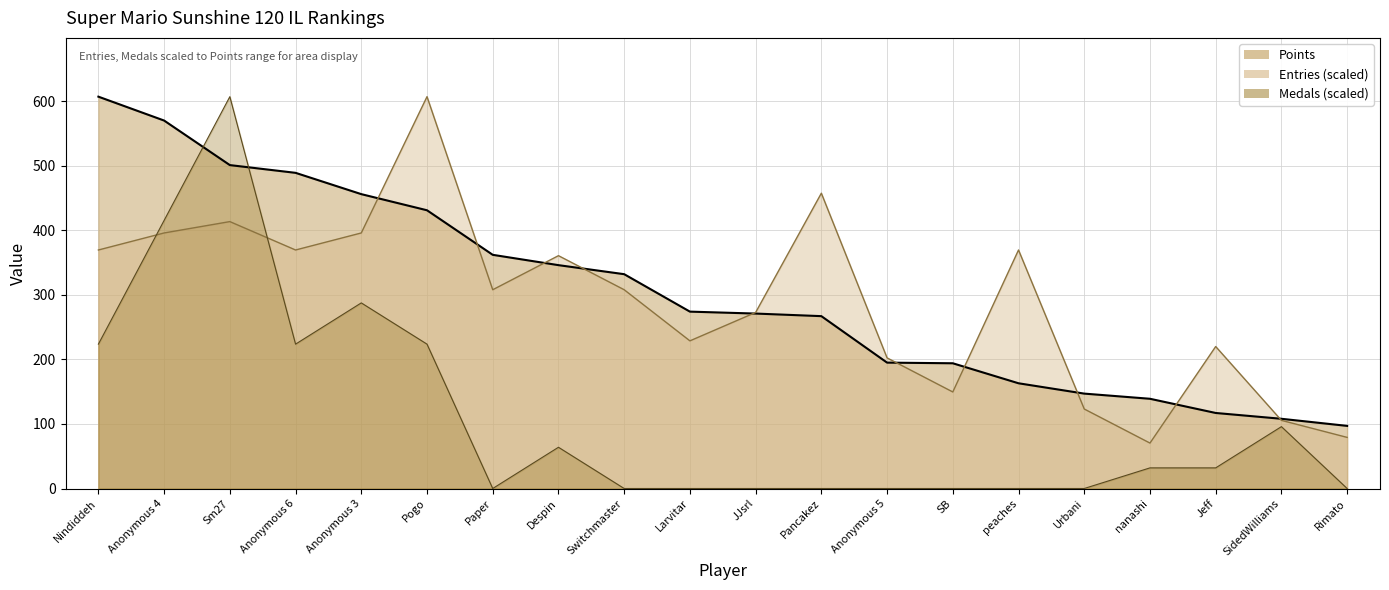

Does the chart have visible grid lines?

Yes